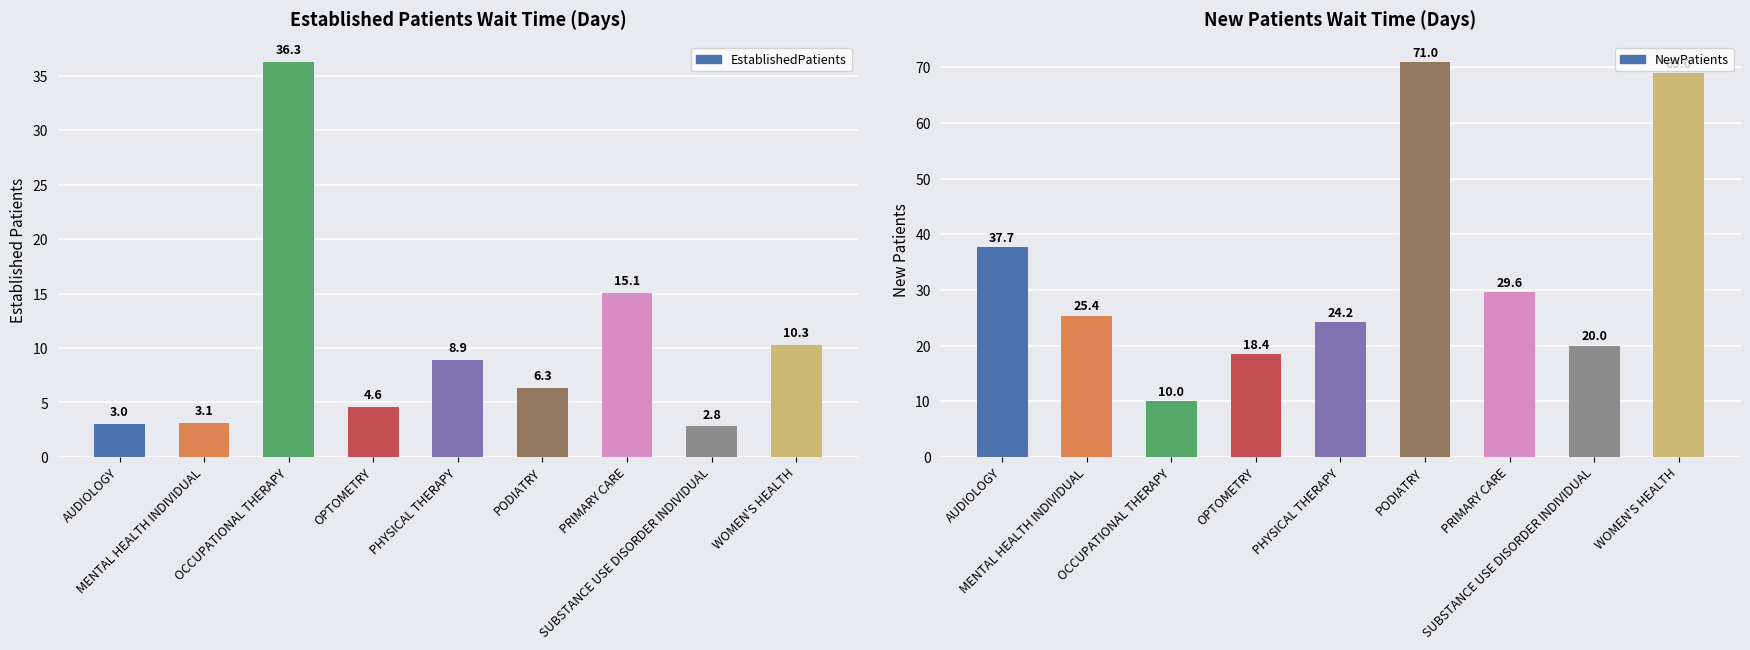

What is the value of the EstablishedPatients bar at the 6th from the left?

6.3